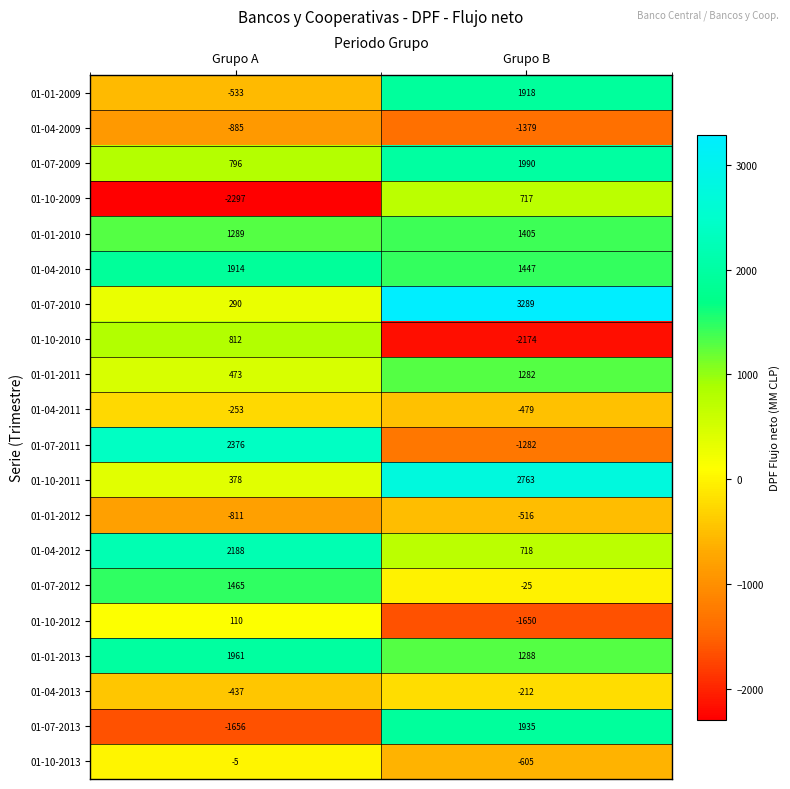

The value of 01-04-2011 at Grupo B is -479. True or false?

True